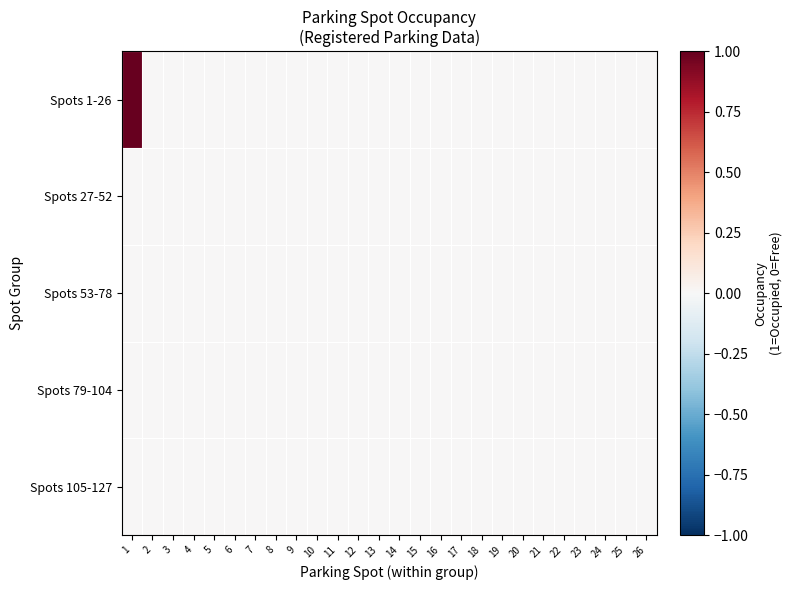

Which series has the largest range (max minus min)?

Spots 1-26